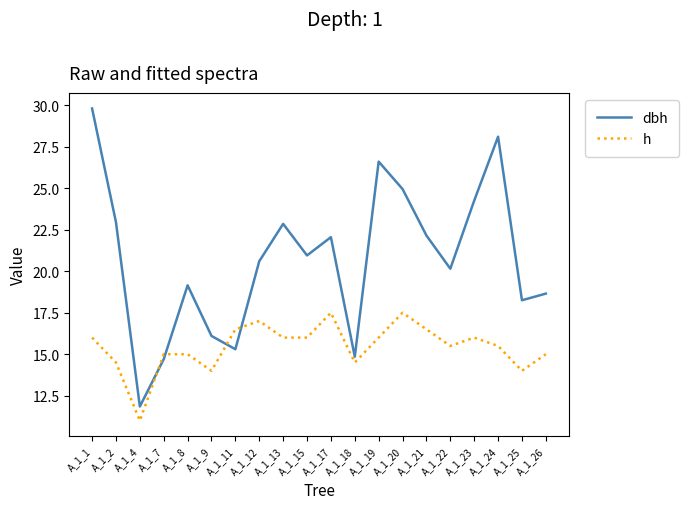

What is the difference between the highest and lowest values at A_1_1?

13.8